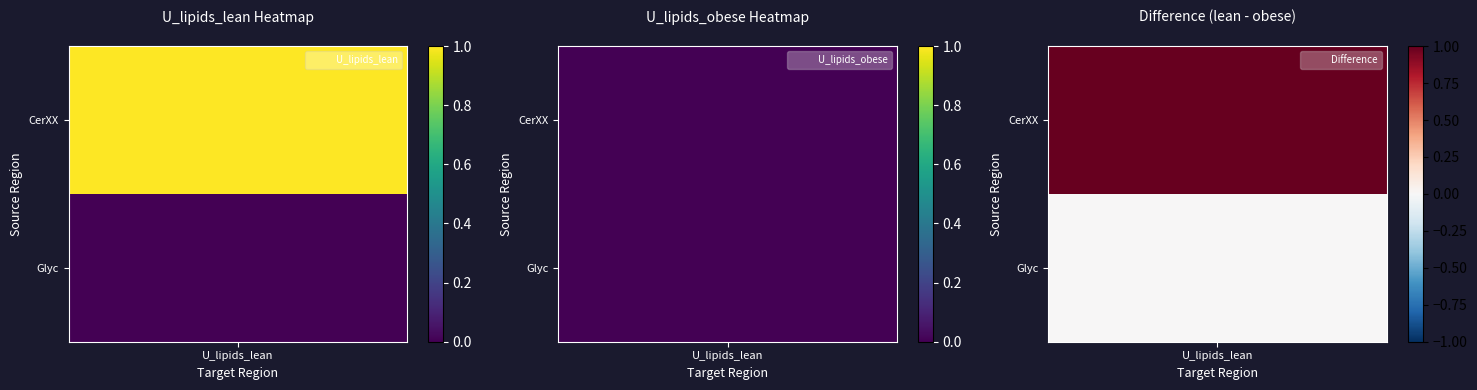

At U_lipids_lean, list the series in order from largest to smallest.

CerXX, Glyc